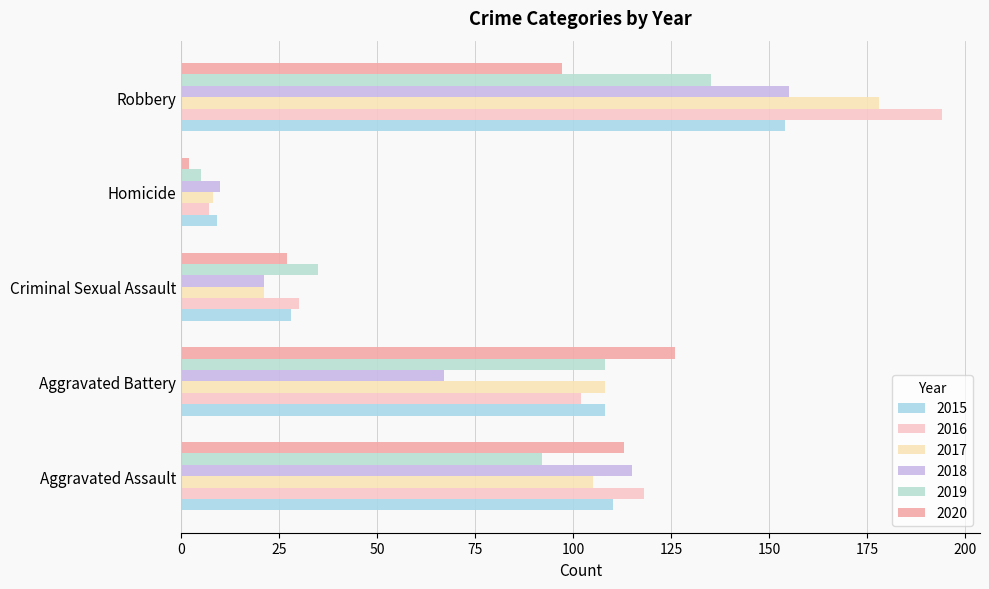

What is the difference between the maximum and minimum values in the 2018 series?

145